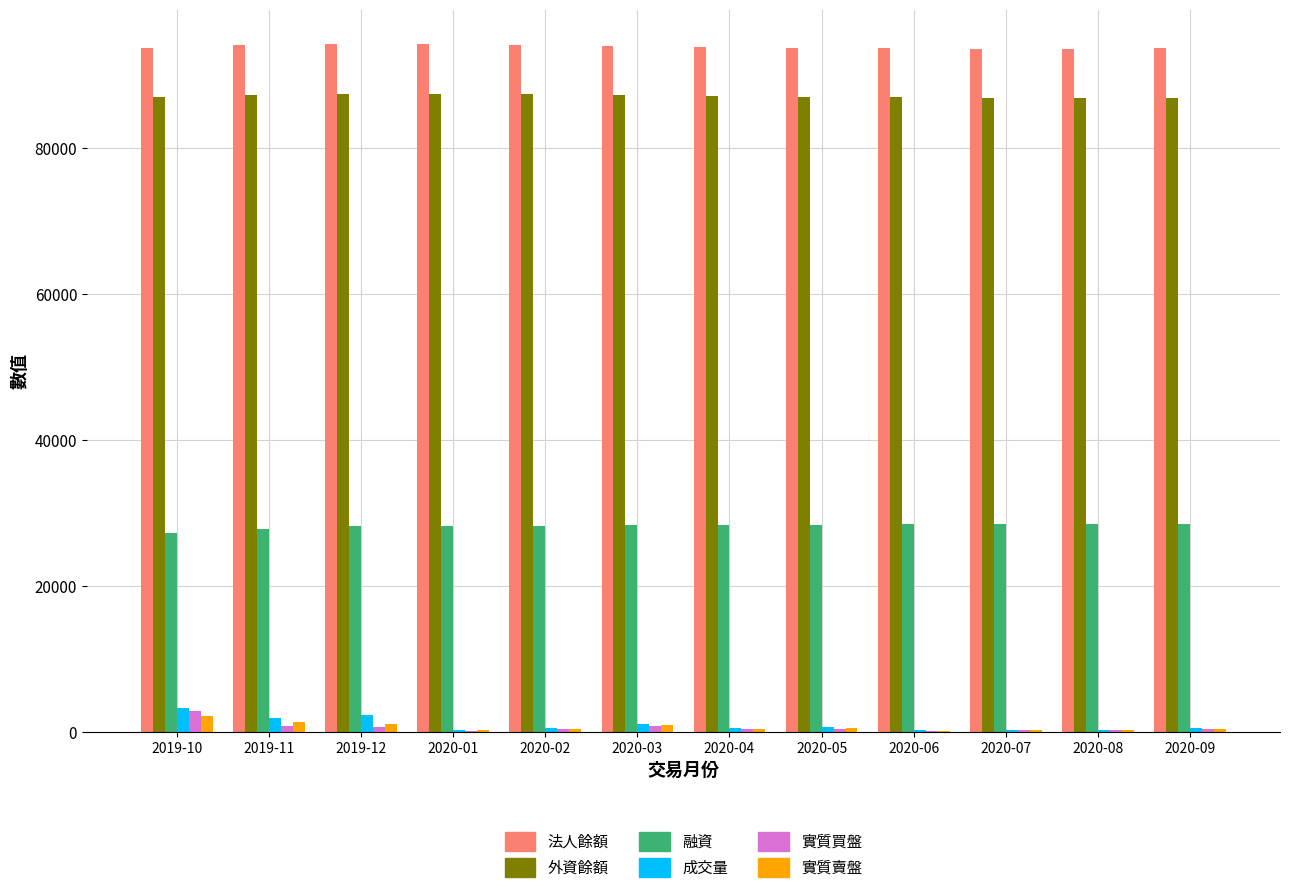

The value of 外資餘額 at 2019-12 is 87371. True or false?

True